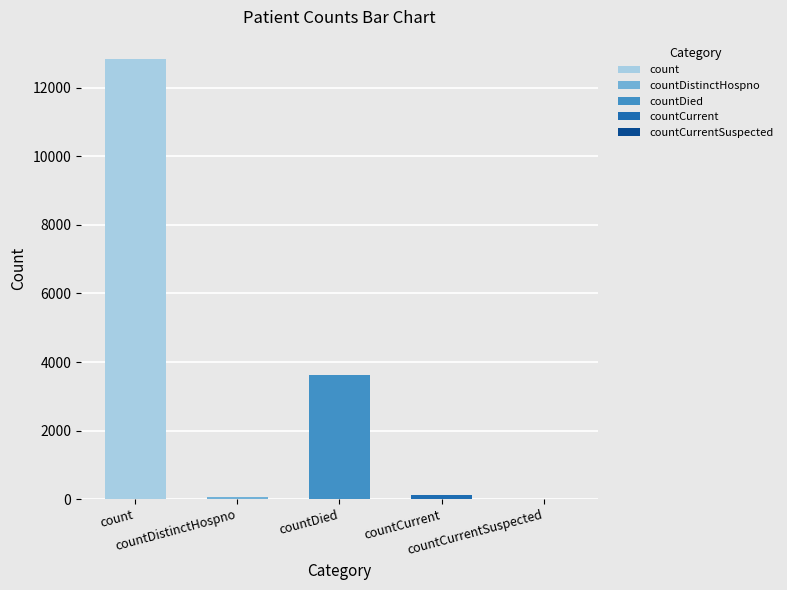

At which label is the value closest to 6422?

countDied